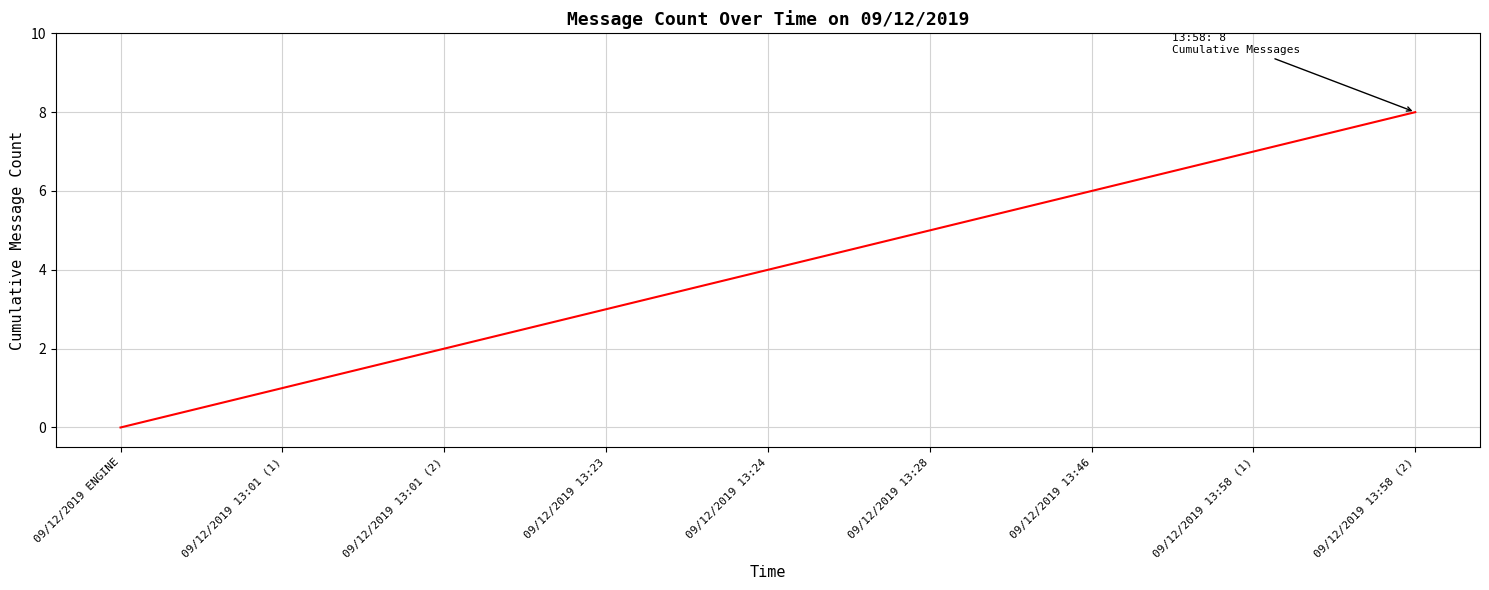

What is the difference between the values at 09/12/2019 13:24 and 09/12/2019 13:58 (2)?

4